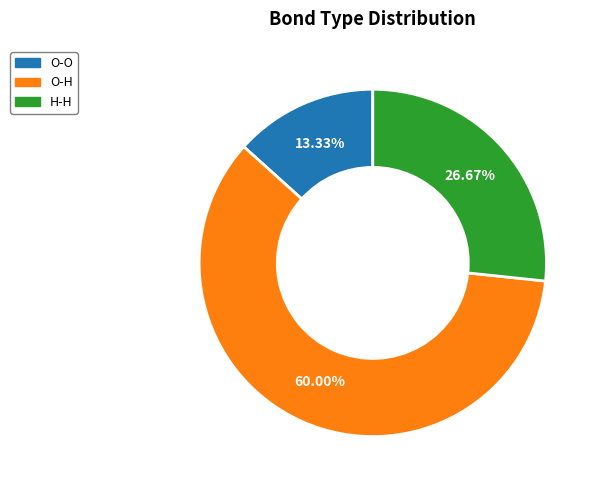

True or false: O-H accounts for 69% of the total.

False